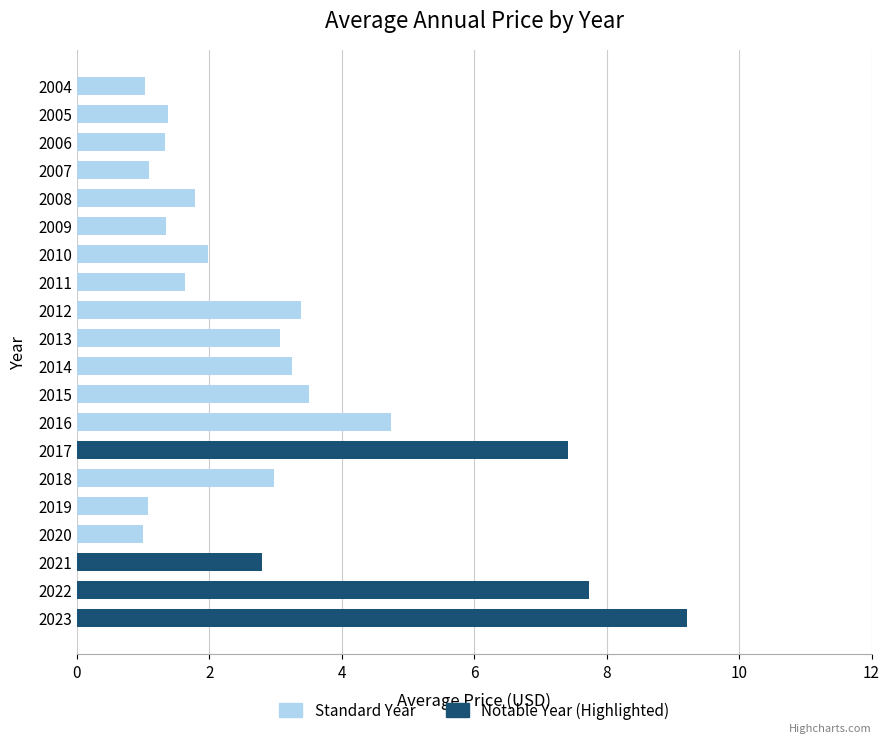

Where is the data nearest to the value 5?

2016